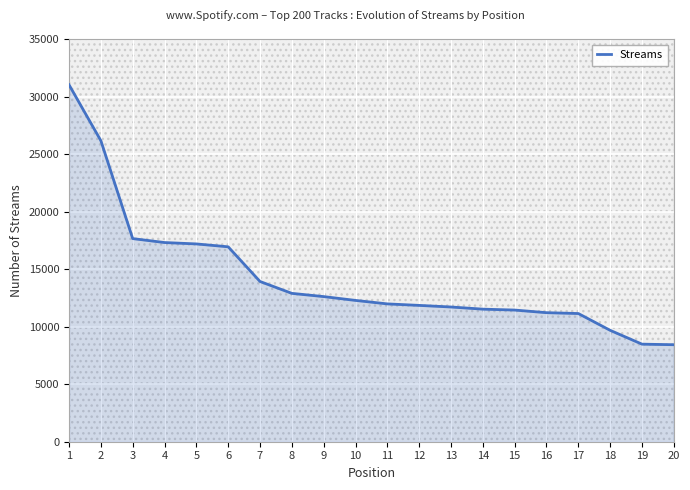

What is the minimum value shown in the chart?

8430